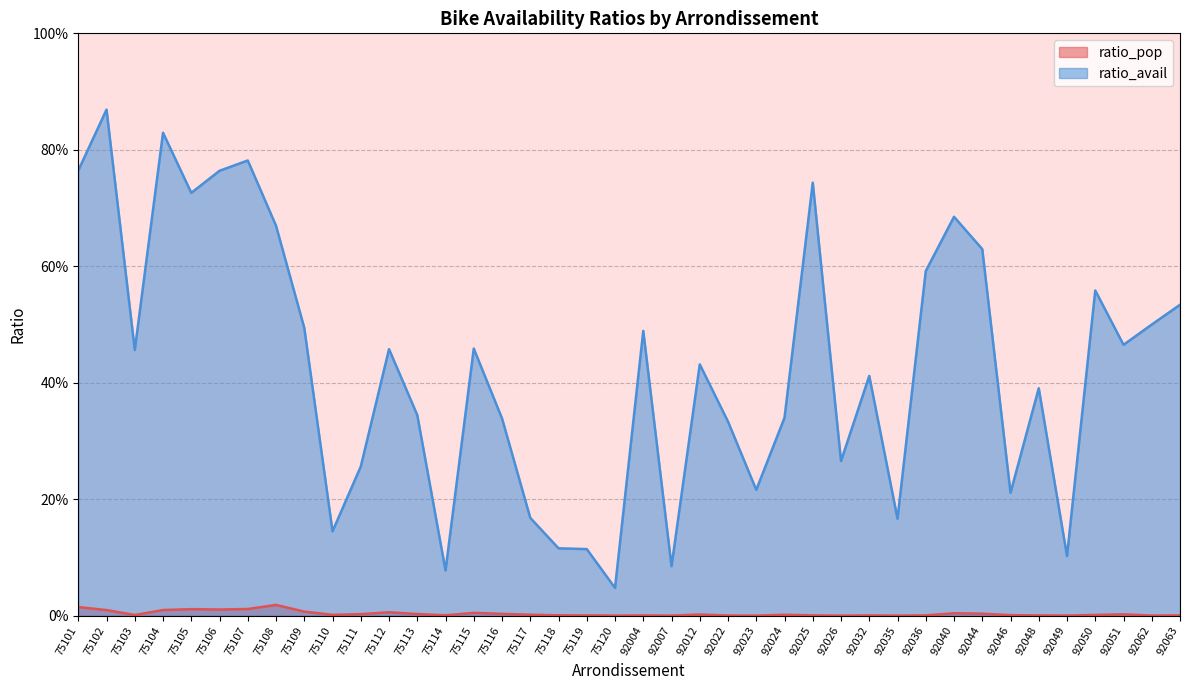

Which has a higher value, 92025 or 92032?

92025